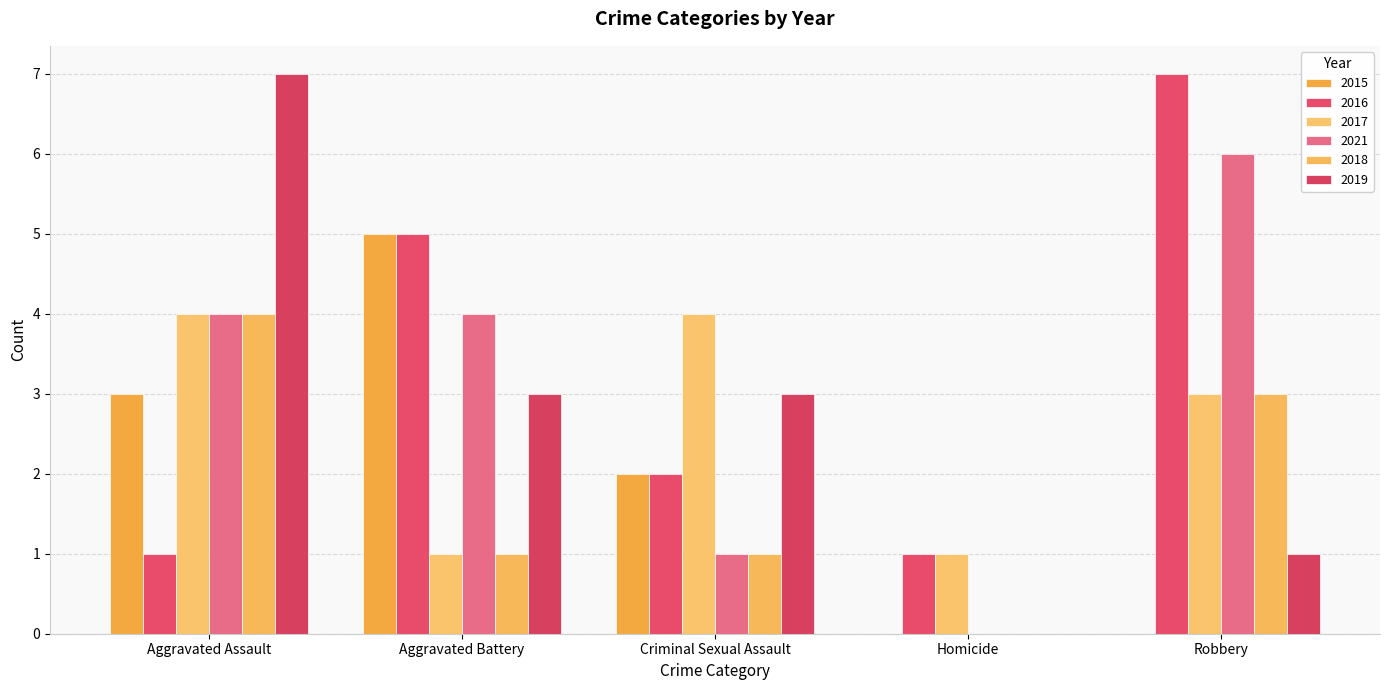

How many positive values does the 2021 series have?

4